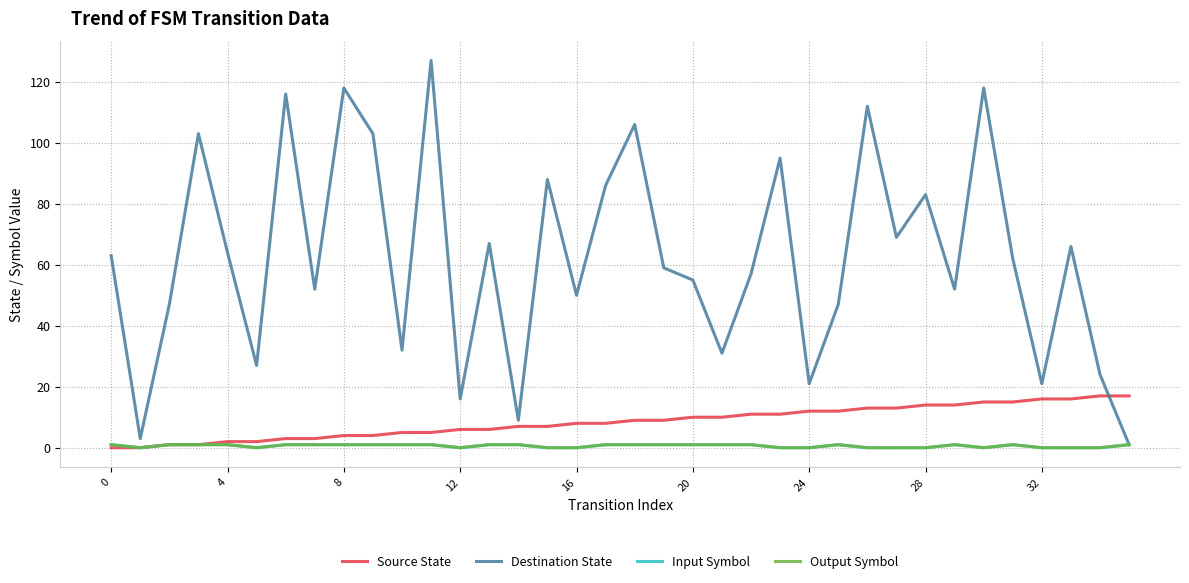

Reading left to right, what are all the values shown in this chart?

Source State: 0	0	1	1	2	2	3	3	4	4	5	5	6	6	7	7	8	8	9	9	10	10	11	11	12	12	13	13	14	14	15	15	16	16	17	17
Destination State: 63	3	47	103	64	27	116	52	118	103	32	127	16	67	9	88	50	86	106	59	55	31	57	95	21	47	112	69	83	52	118	62	21	66	24	1
Input Symbol: 1	0	1	1	1	0	1	1	1	1	1	1	0	1	1	0	0	1	1	1	1	1	1	0	0	1	0	0	0	1	0	1	0	0	0	1
Output Symbol: 1	0	1	1	1	0	1	1	1	1	1	1	0	1	1	0	0	1	1	1	1	1	1	0	0	1	0	0	0	1	0	1	0	0	0	1